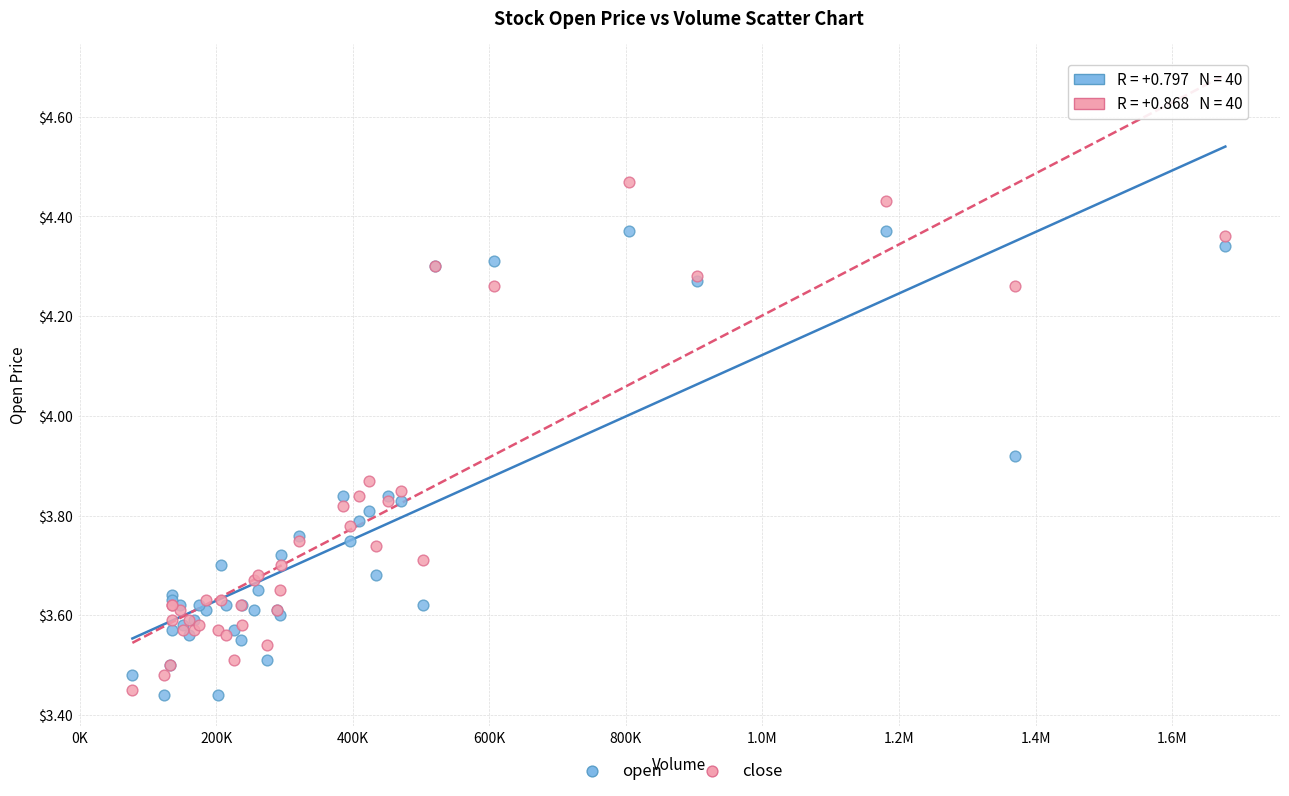

Which series contains the highest Y value?

close